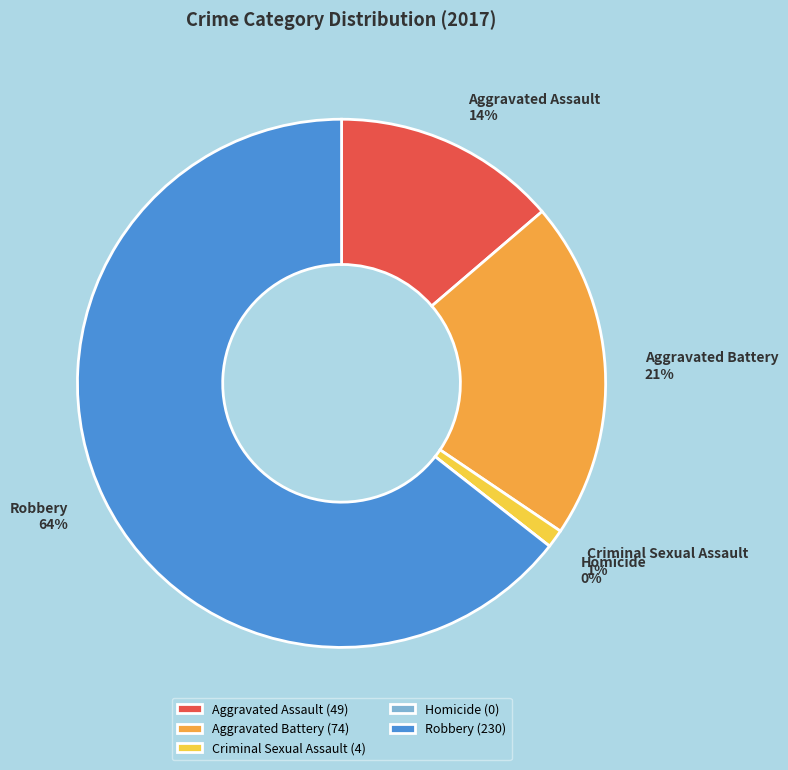

To the nearest percent, what percentage of the pie is Aggravated Assault?

14%